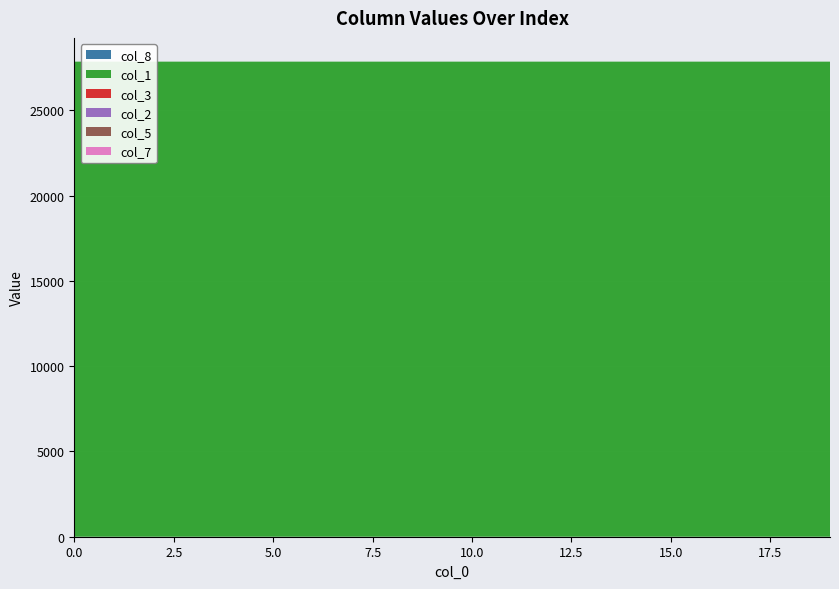

Reading left to right, extract all data points from this chart.

col_8: 0.0	0.0	0.0	0.0	0.0	0.0	0.1	0.1	0.1	0.1	0.1	0.2	0.2	0.2	0.2	0.2	0.3	0.3	0.3	0.3
col_1: 27848.0	27847.9	27847.9	27847.9	27847.8	27847.8	27847.8	27847.8	27847.8	27847.7	27847.7	27847.7	27847.7	27847.6	27847.6	27847.6	27847.6	27847.6	27847.5	27847.5
col_3: 0.0	0.1	0.1	0.1	0.1	0.1	0.1	0.1	0.1	0.1	0.1	0.1	0.1	0.1	0.1	0.1	0.1	0.1	0.1	0.1
col_2: 0.0	0.0	0.0	0.0	0.0	0.0	0.0	0.0	0.0	0.0	0.0	0.0	0.0	0.0	0.0	0.0	0.0	0.0	0.0	0.0
col_5: 0.0	0.0	0.0	0.0	0.0	0.0	0.0	0.0	0.0	0.0	0.0	0.0	0.0	0.0	0.0	0.0	0.0	0.0	0.0	0.0
col_7: 0.0	0.0	0.0	0.0	0.0	0.0	0.0	0.0	0.0	0.0	0.0	0.0	0.0	0.0	0.0	0.0	0.0	0.0	0.0	0.0